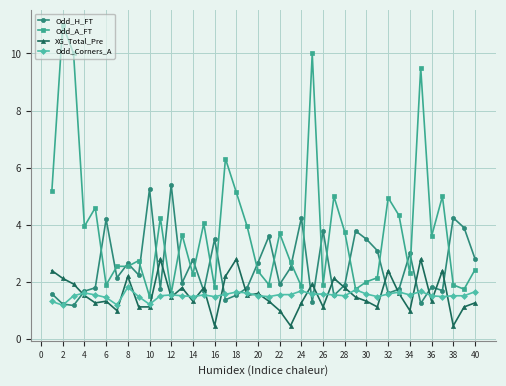

In Odd_H_FT, how many points are lower than both neighbors (excluding endpoints)?

13